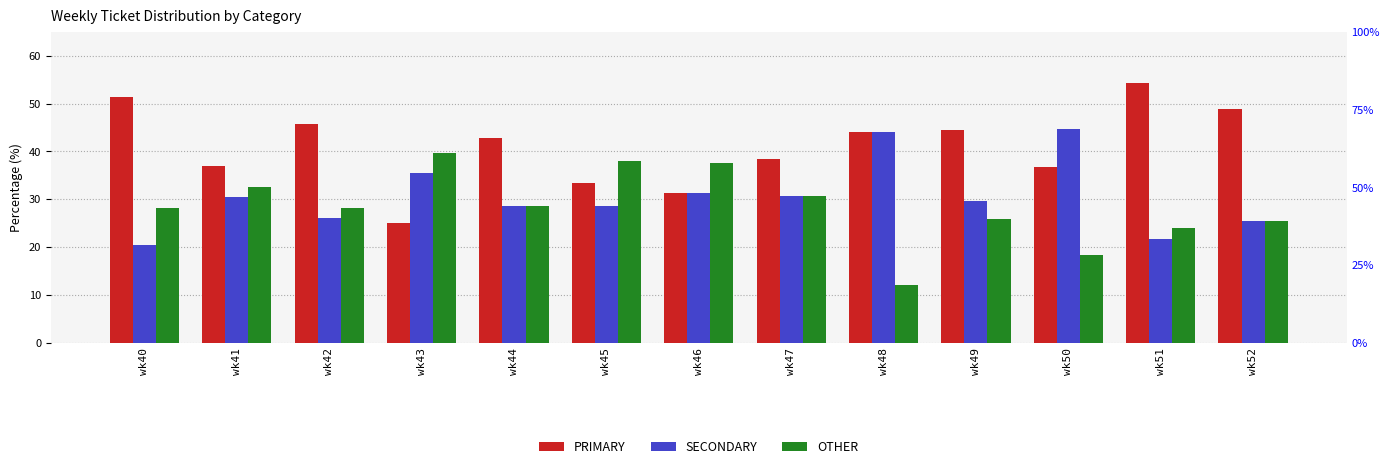

At which category is the sum across all series the highest?

wk41